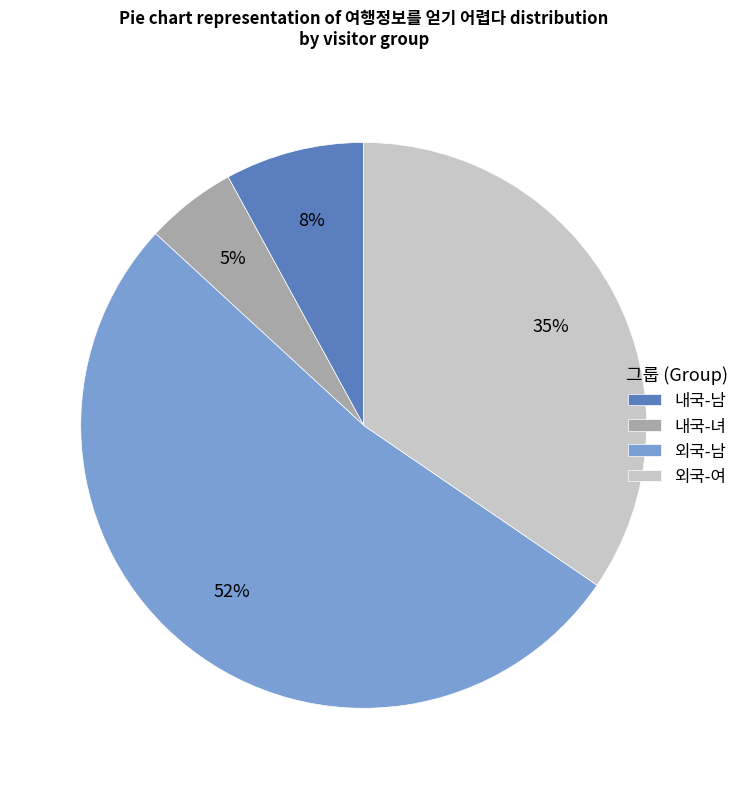

Which has a higher value, 외국-여 or 내국-녀?

외국-여